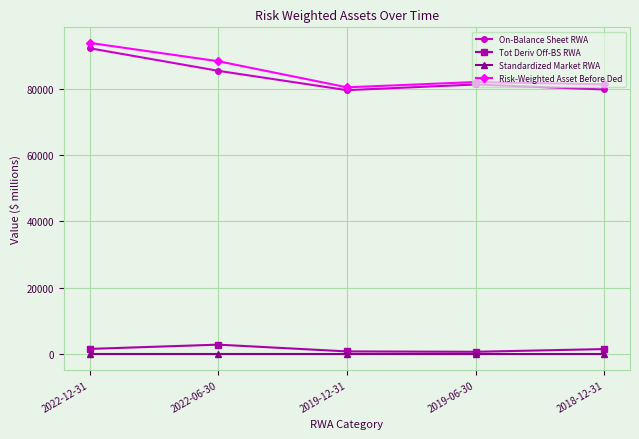

Where is the first local maximum for Tot Deriv Off-BS RWA?

2022-06-30